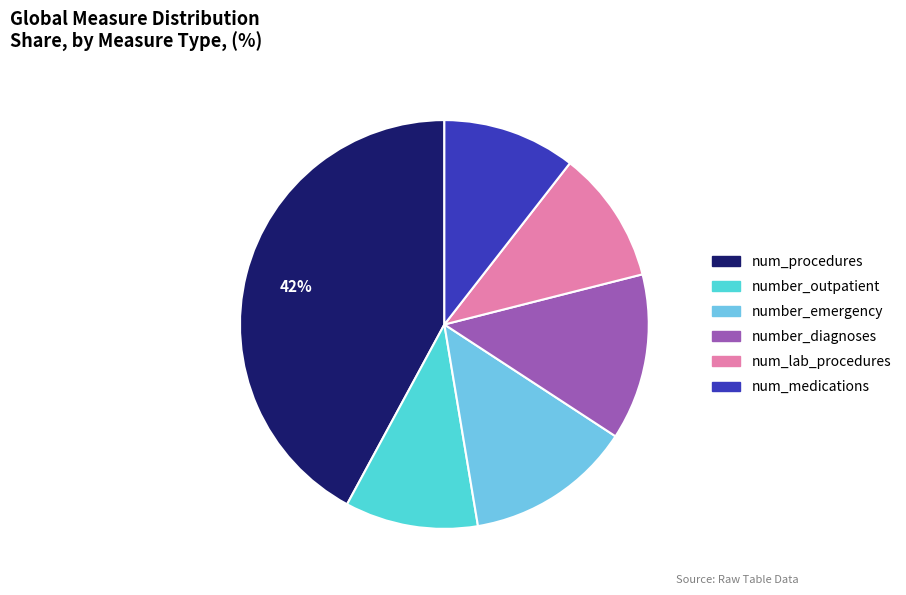

The num_medications slice represents 11% of the pie. True or false?

True